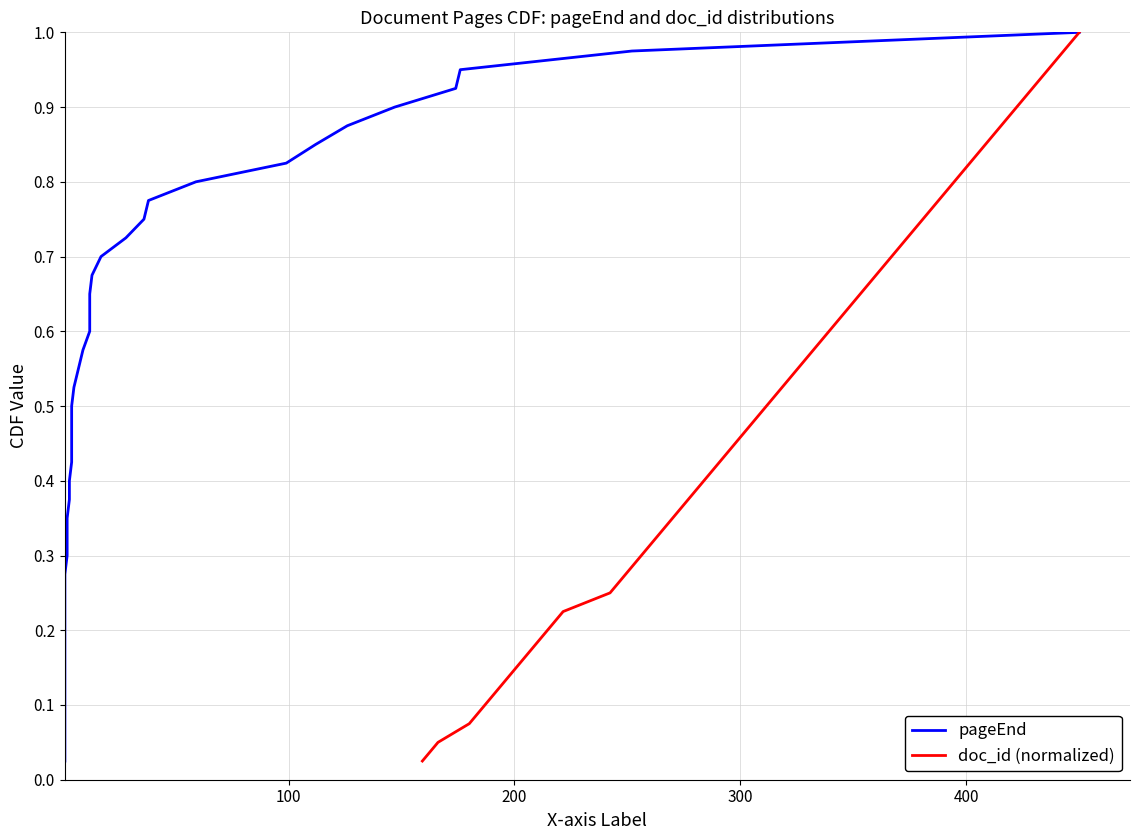

Is the value of doc_id (normalized) at 300 greater than the value of pageEnd at 300?

No